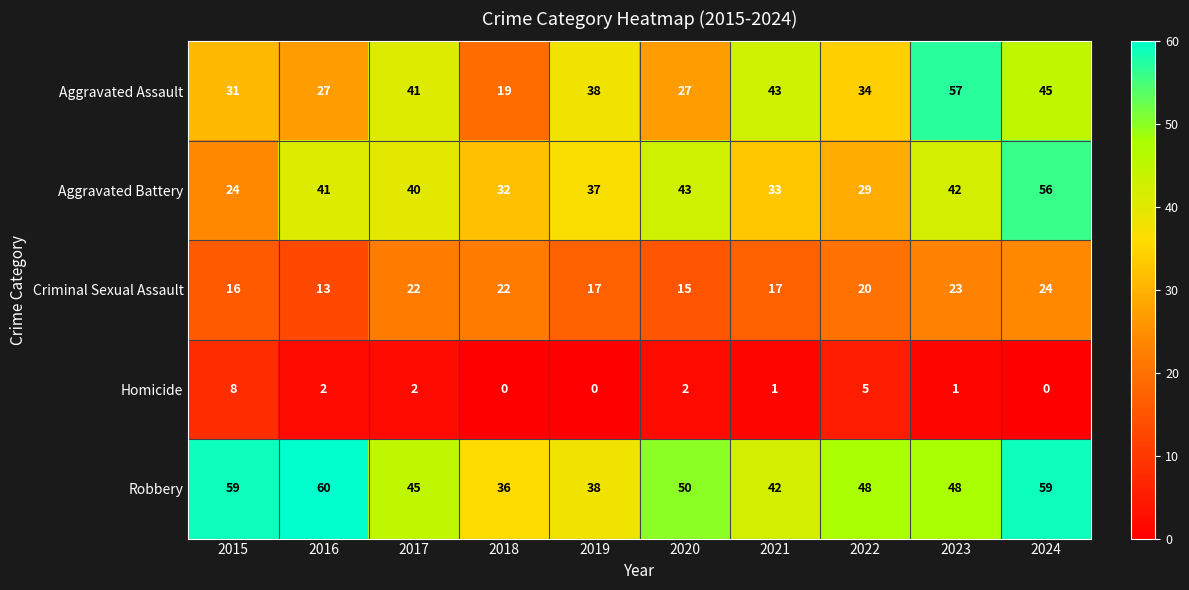

How many data points does each series have?

10